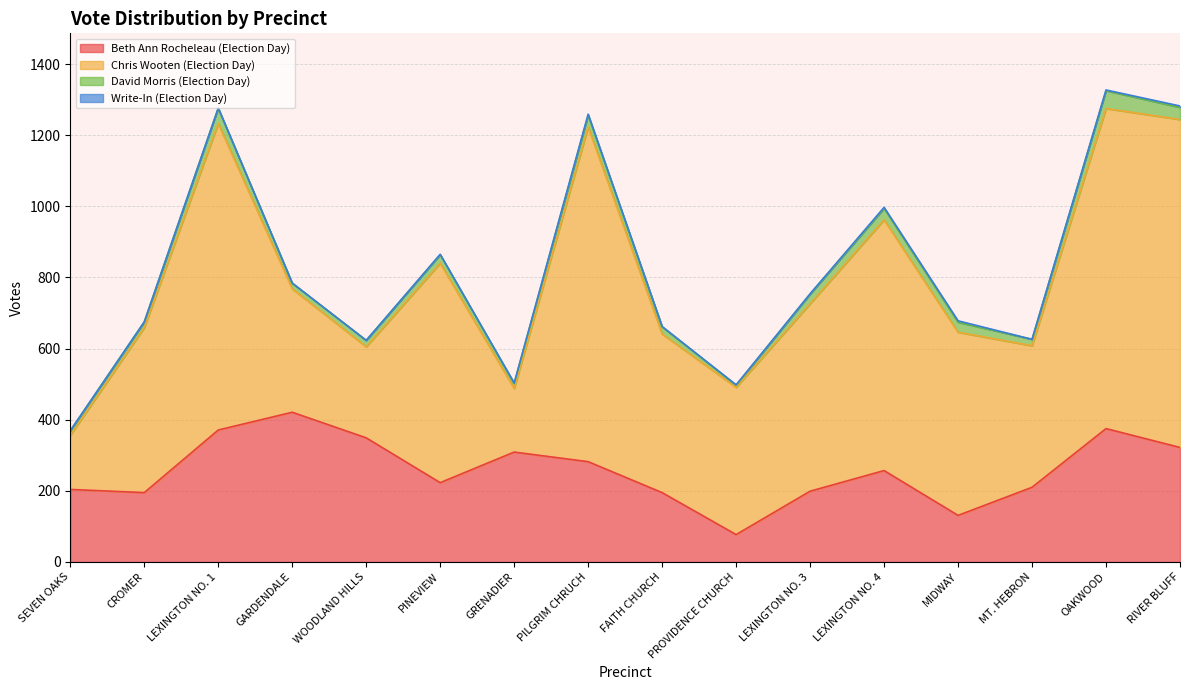

What is the sum of the David Morris (Election Day) values at FAITH CHURCH and WOODLAND HILLS?

38